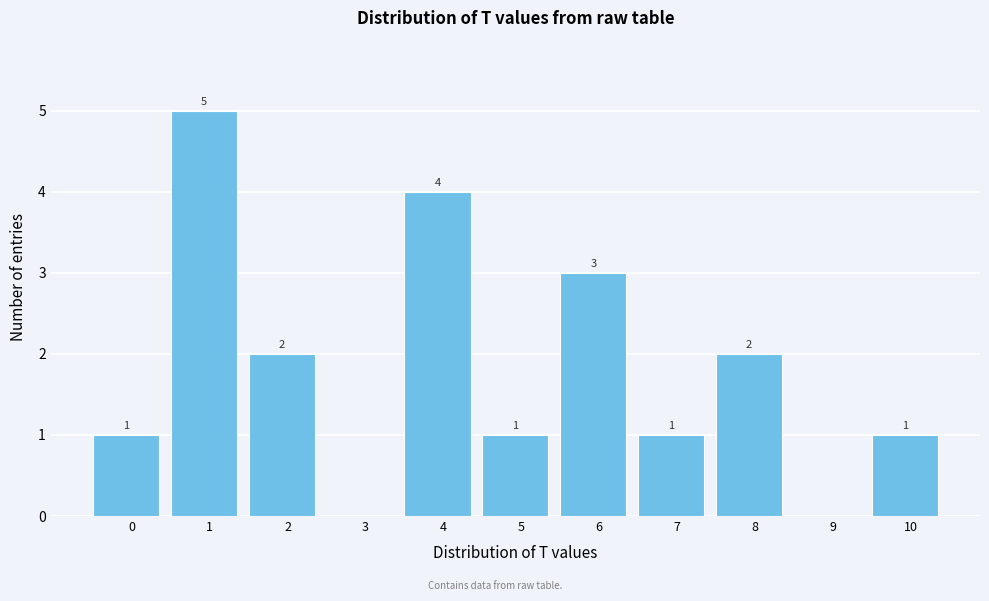

Reading left to right, what are all the values shown in this chart?

0=1	1=5	2=2	3=0	4=4	5=1	6=3	7=1	8=2	9=0	10=1